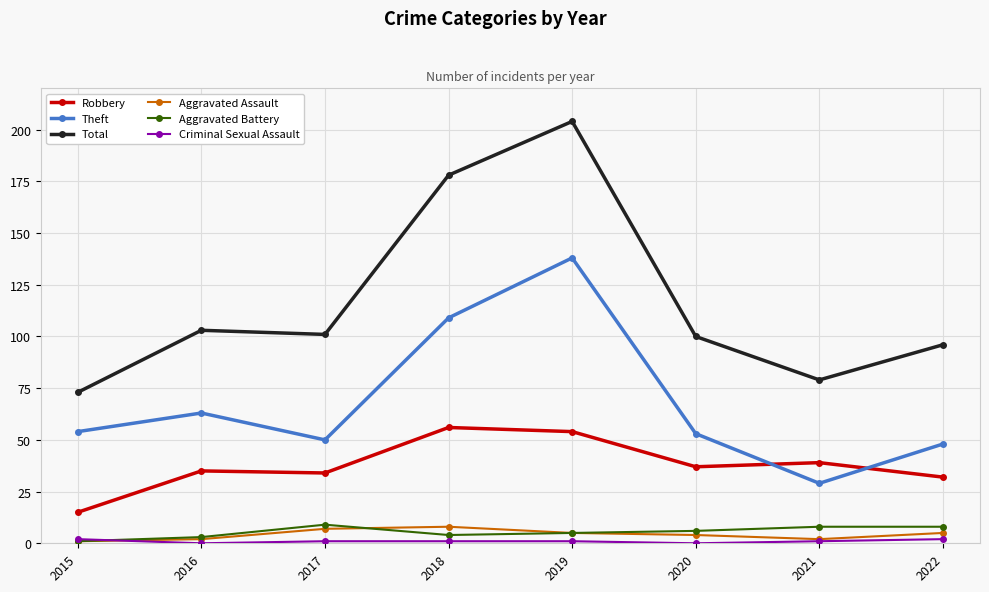

How many interior local peaks does the Theft series have?

2